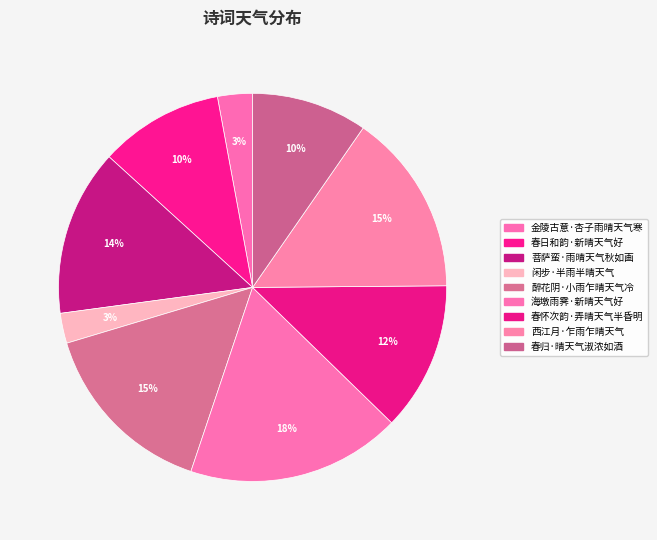

Count the number of slices in the pie.

9